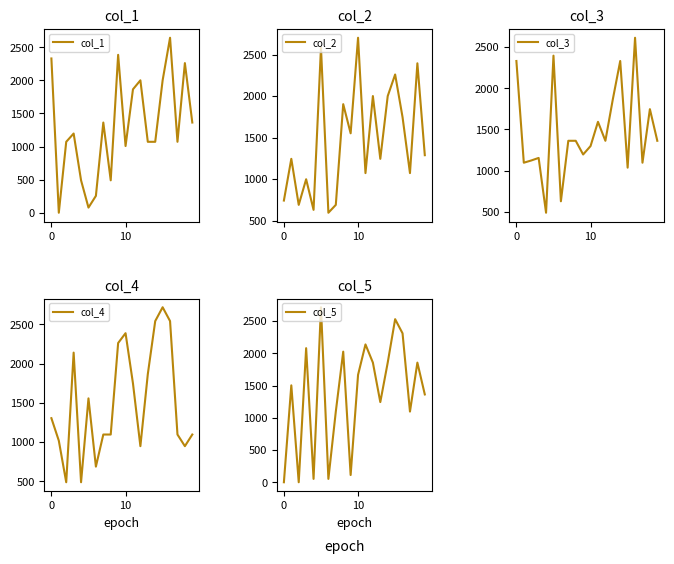

Count the number of categories in the chart.

20